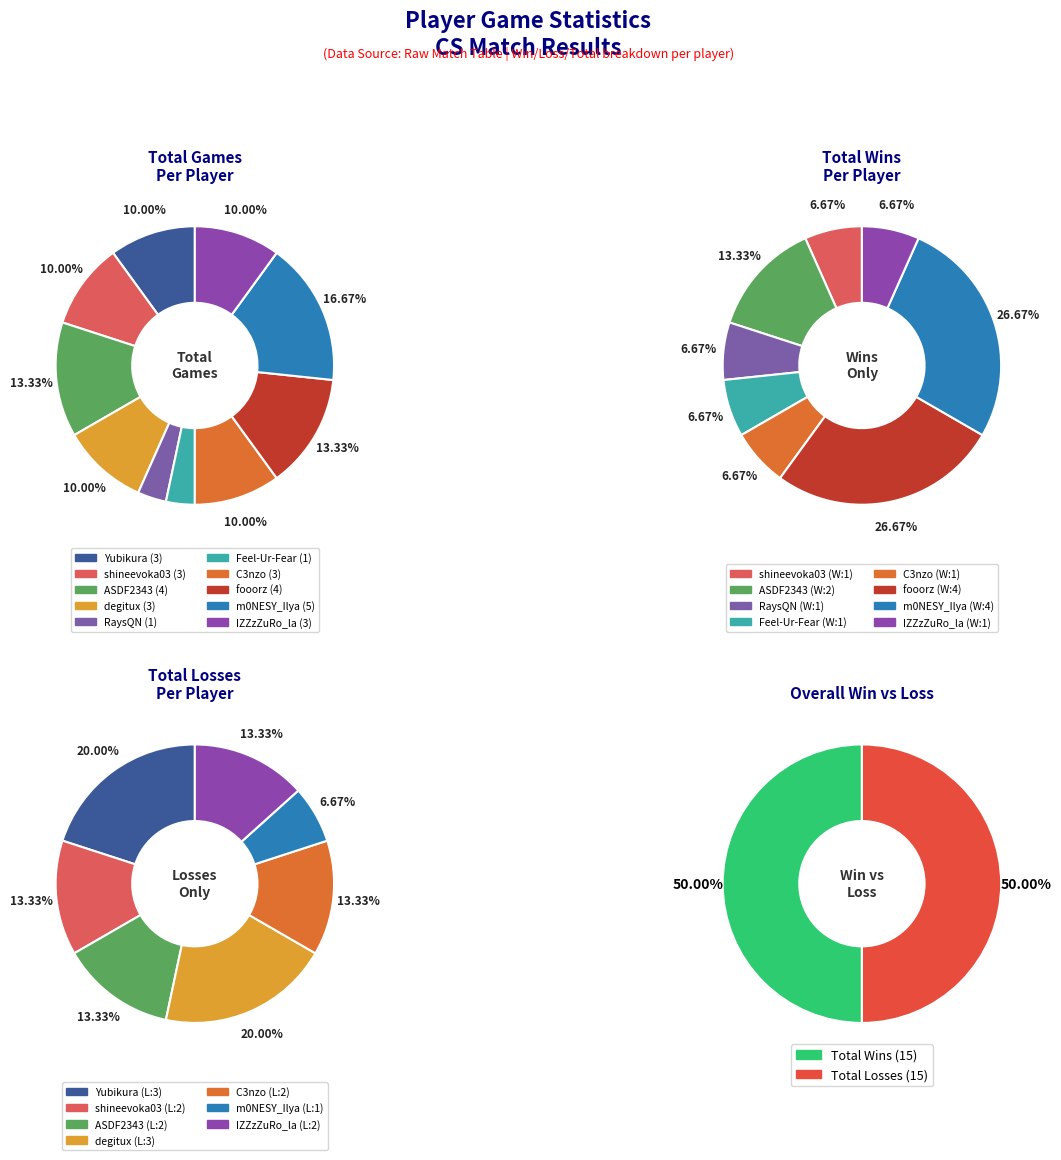

Is it true that Yubikura is 16% of the pie?

False